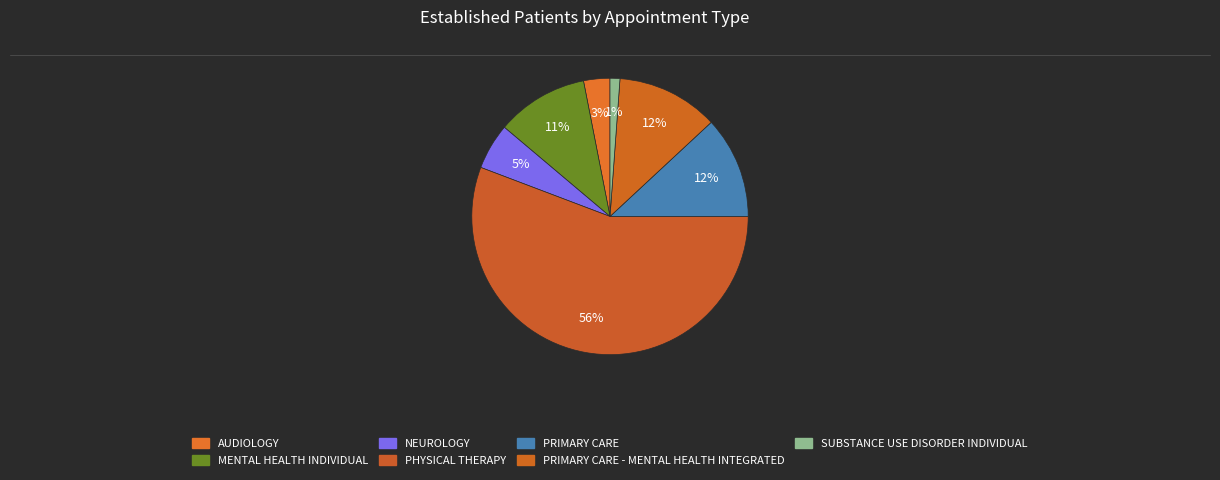

What is the ratio of the value at SUBSTANCE USE DISORDER INDIVIDUAL to the value at PRIMARY CARE - MENTAL HEALTH INTEGRATED?

0.1